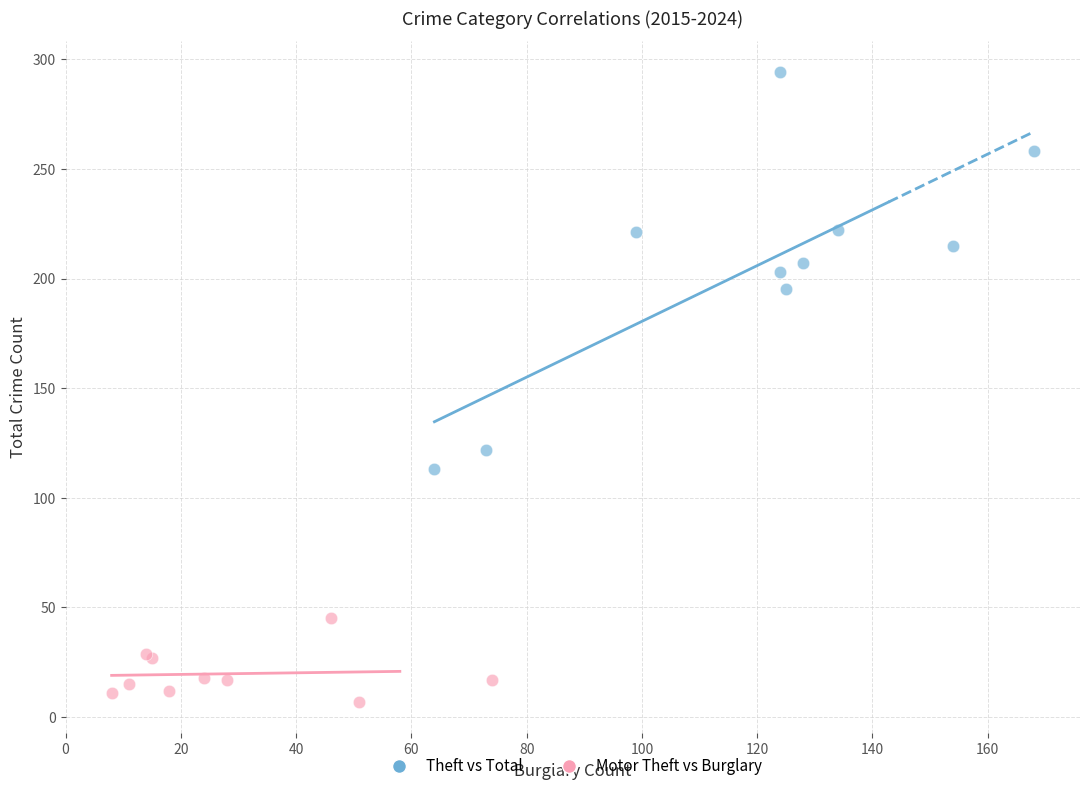

Which series has the widest spread of Y values?

Theft vs Total